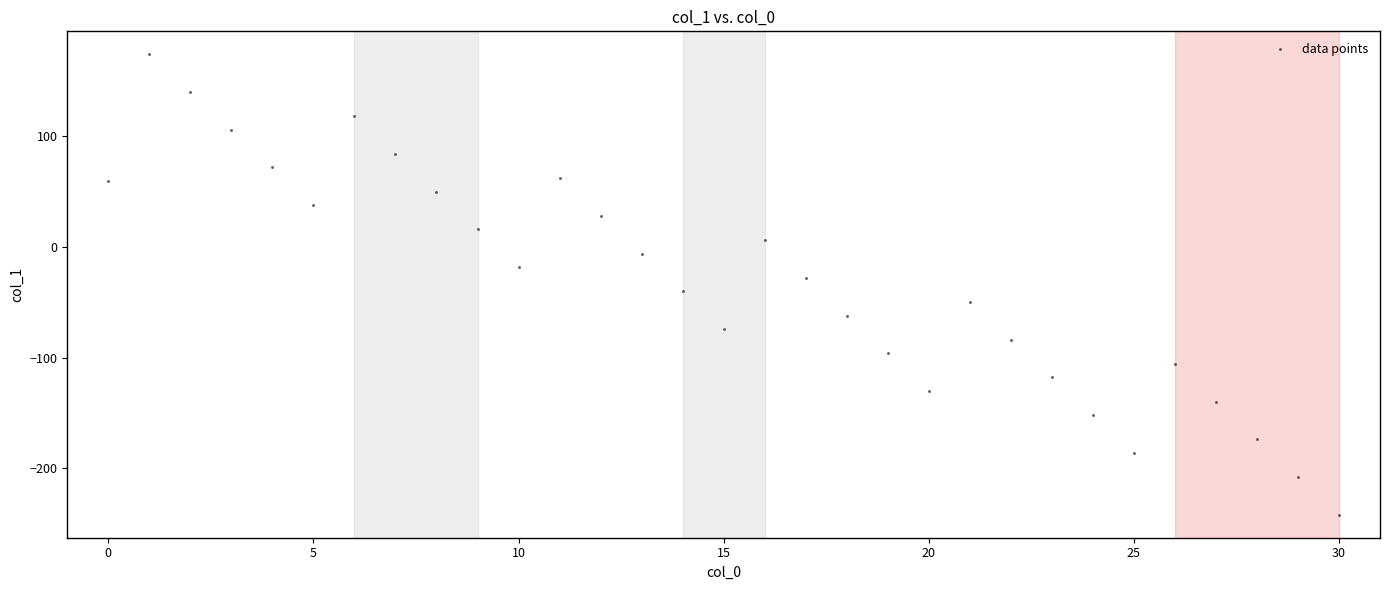

How many data points are displayed?

31